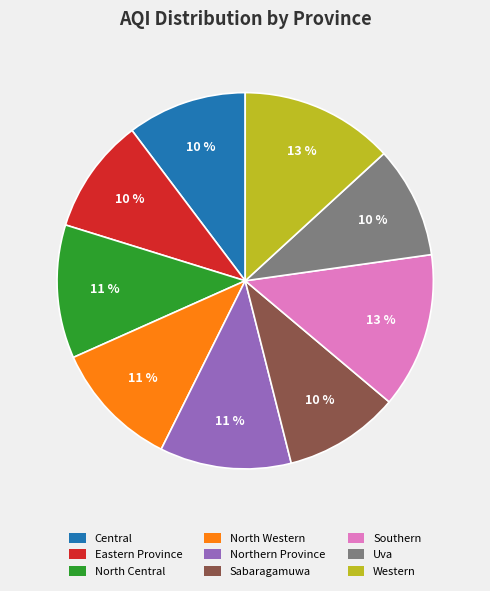

How many slices are in this pie chart?

9